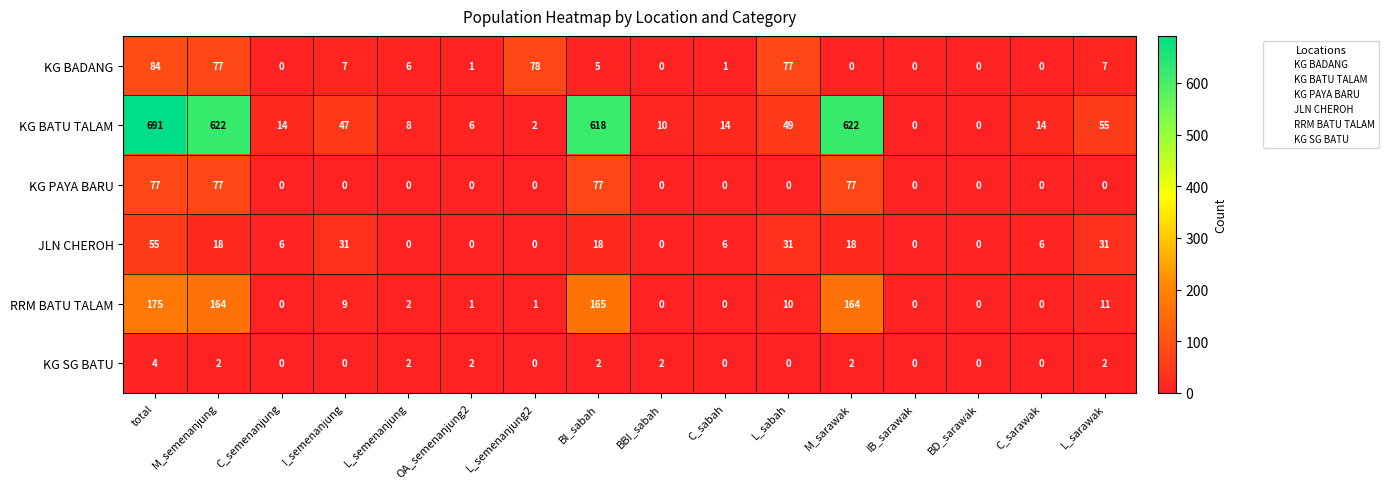

Read the KG BATU TALAM value at C_sarawak.

14